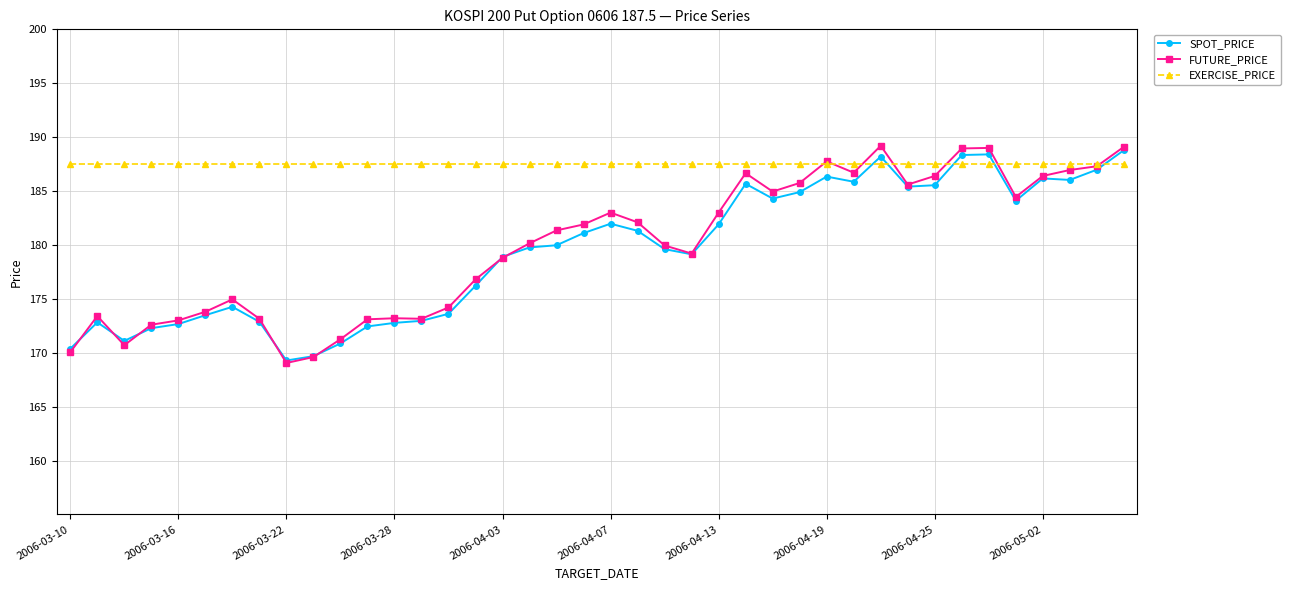

Is this an area chart (filled region under the line)?

No